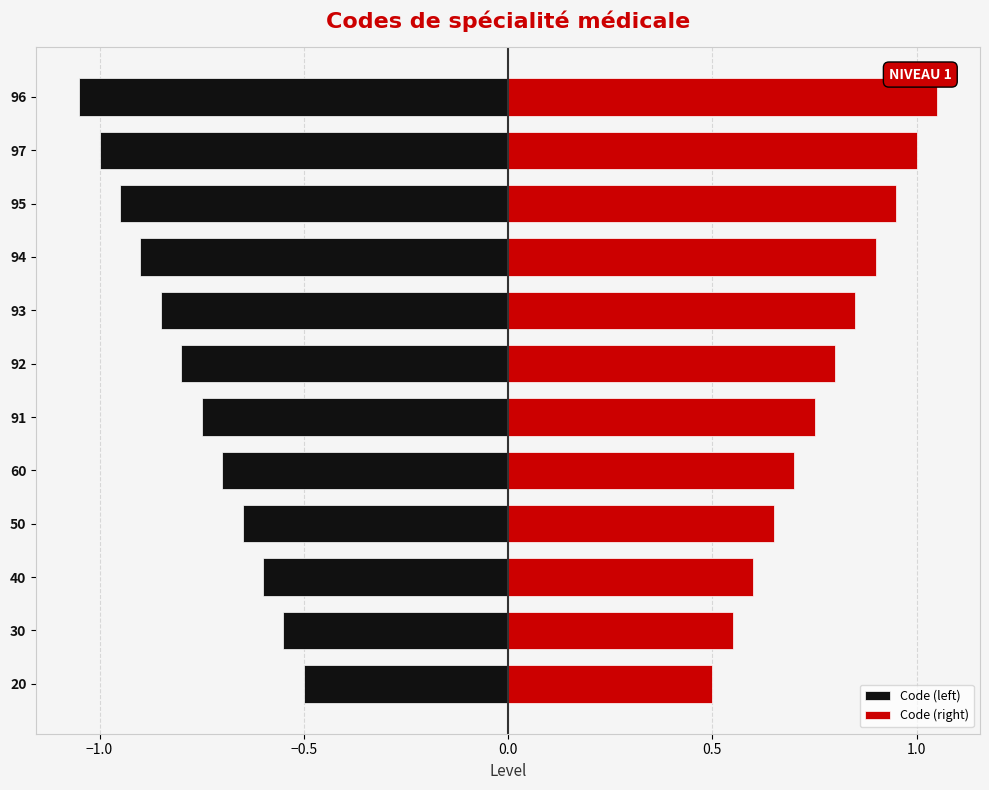

What is the value of the Code (right) bar at the 7th from the left?

0.8